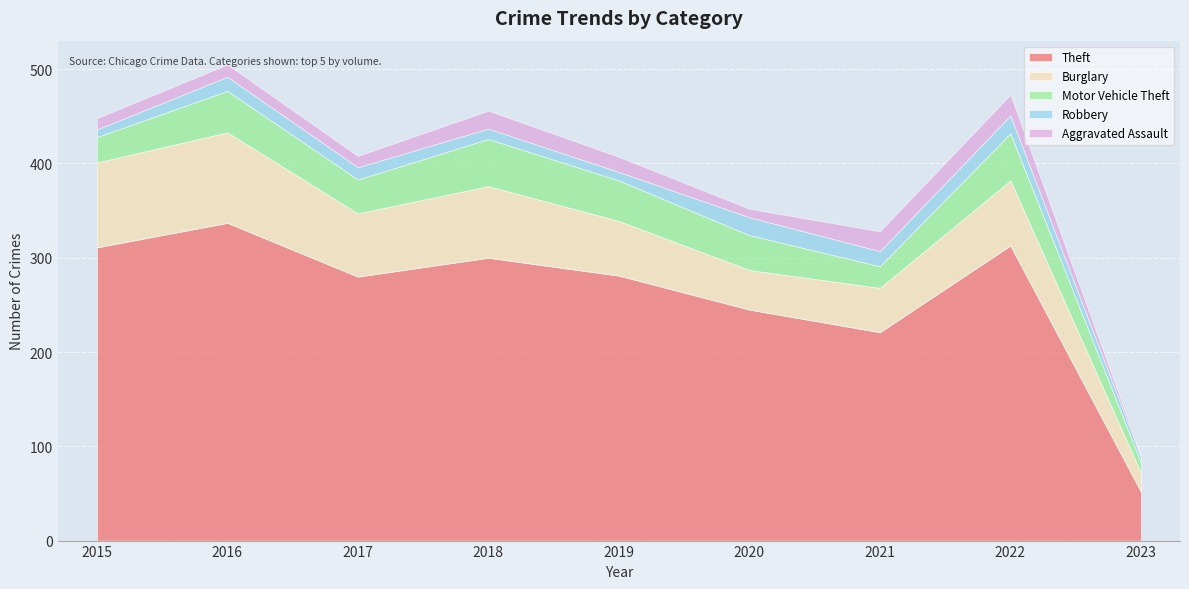

Reading right to left, what are all the values shown in this chart?

Theft: 2023=52	2022=313	2021=221	2020=245	2019=281	2018=300	2017=280	2016=337	2015=311
Burglary: 2023=20	2022=69	2021=47	2020=42	2019=58	2018=76	2017=67	2016=96	2015=90
Motor Vehicle Theft: 2023=11	2022=50	2021=23	2020=37	2019=43	2018=50	2017=36	2016=44	2015=27
Robbery: 2023=6	2022=19	2021=16	2020=19	2019=9	2018=11	2017=13	2016=15	2015=8
Aggravated Assault: 2023=2	2022=22	2021=21	2020=9	2019=16	2018=19	2017=12	2016=13	2015=12